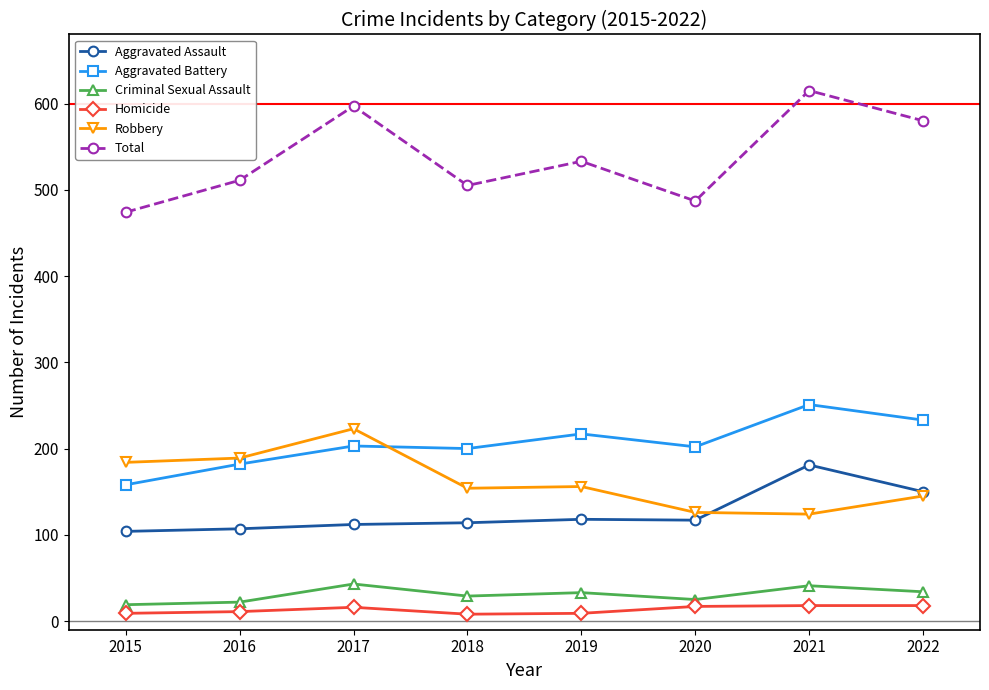

What is the difference between the maximum and second lowest values in the Criminal Sexual Assault series?

21